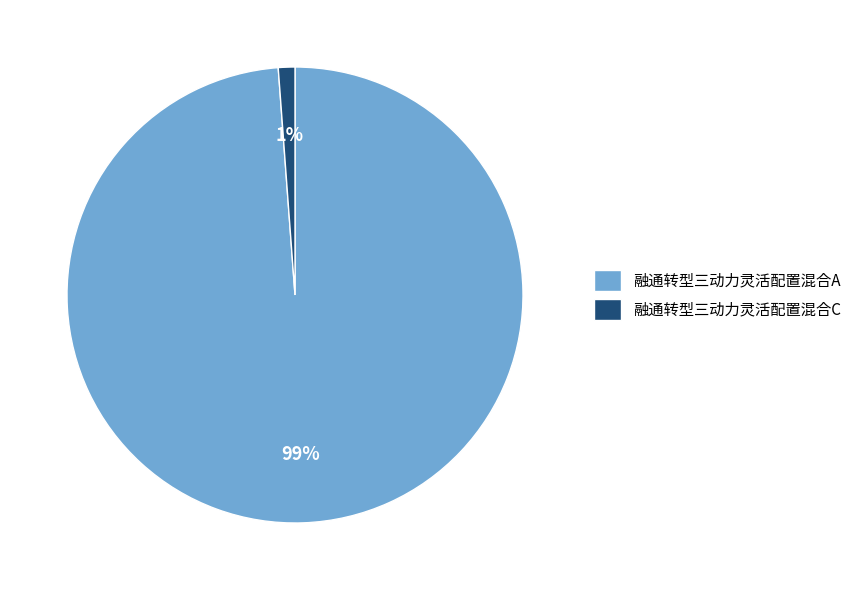

Do 融通转型三动力灵活配置混合C and 融通转型三动力灵活配置混合A together represent more than half of the pie?

Yes